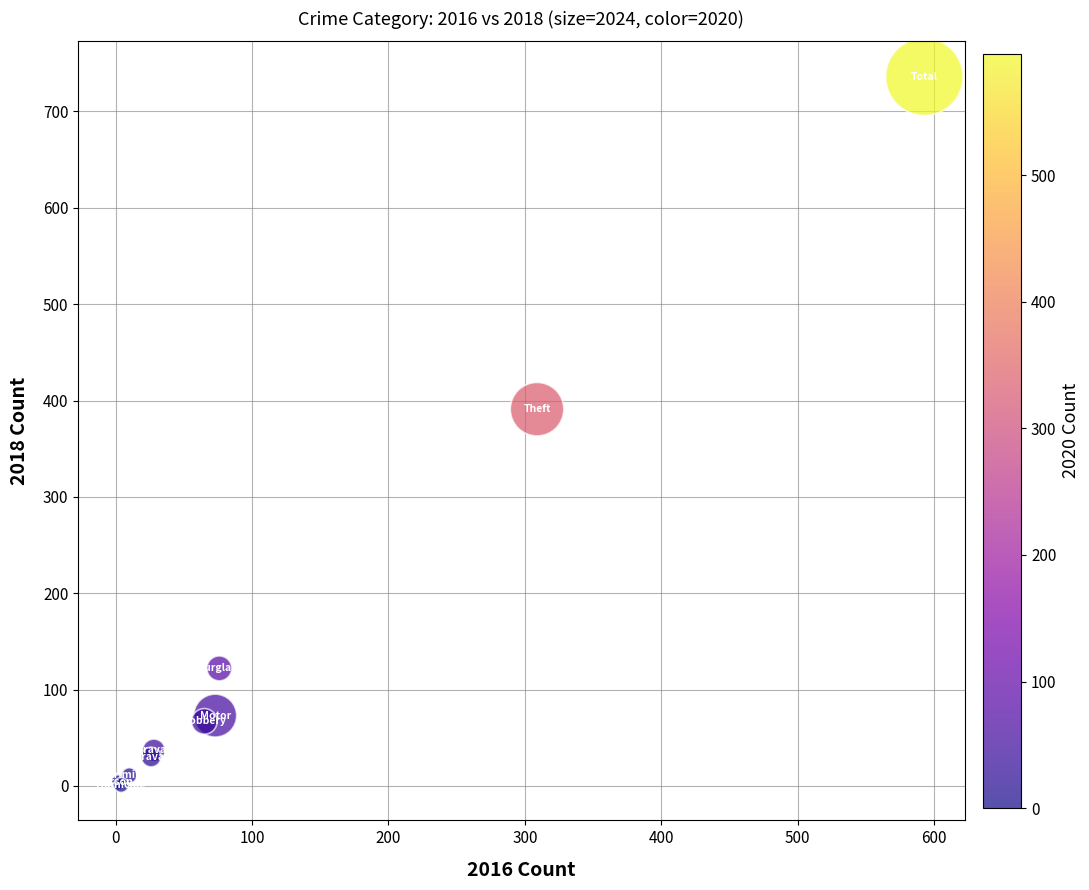

What Y value in the scatter plot is closest to 368?

391